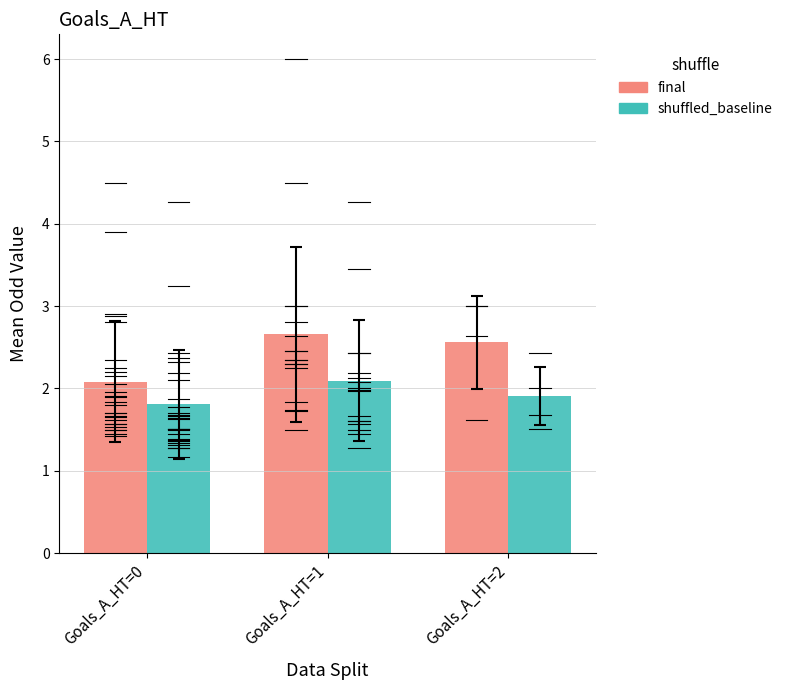

What is the difference between the maximum and minimum values in the final series?

0.6